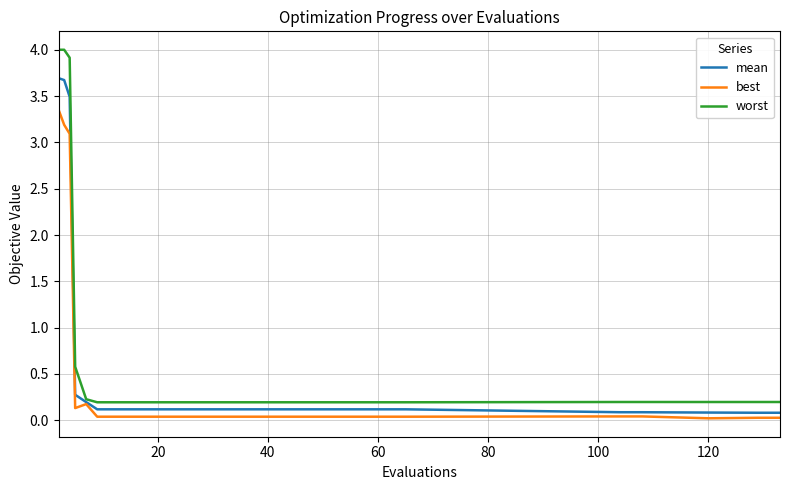

How many lines are shown in the chart?

3